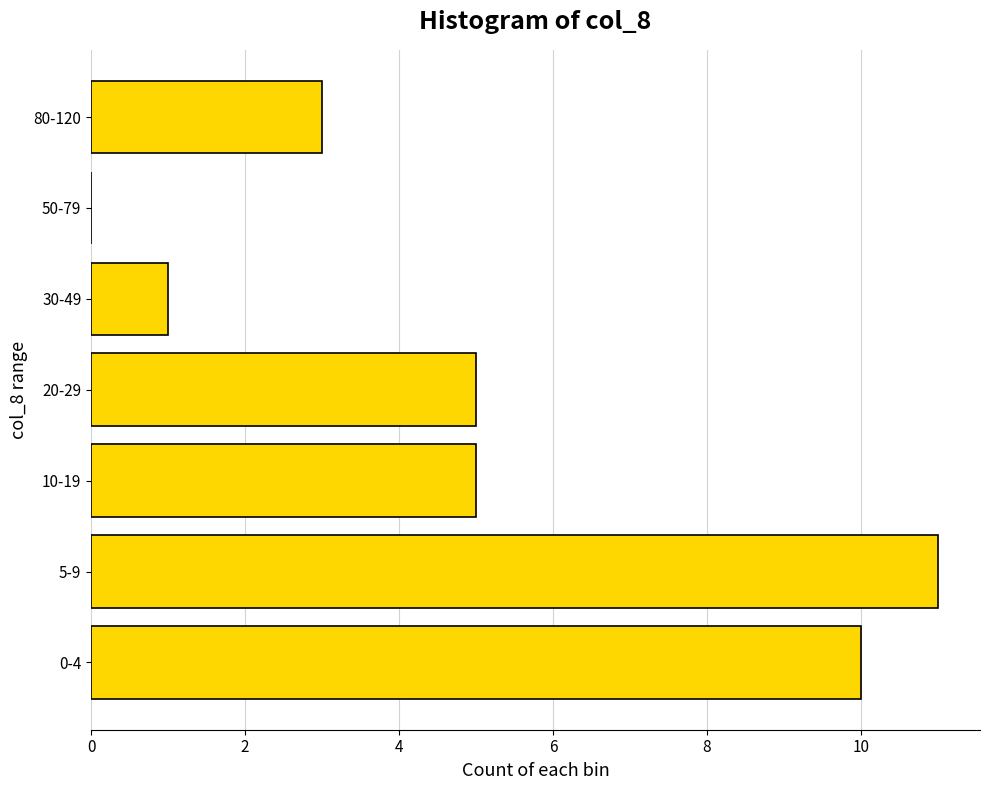

Between 80-120 and 30-49, which is larger?

80-120